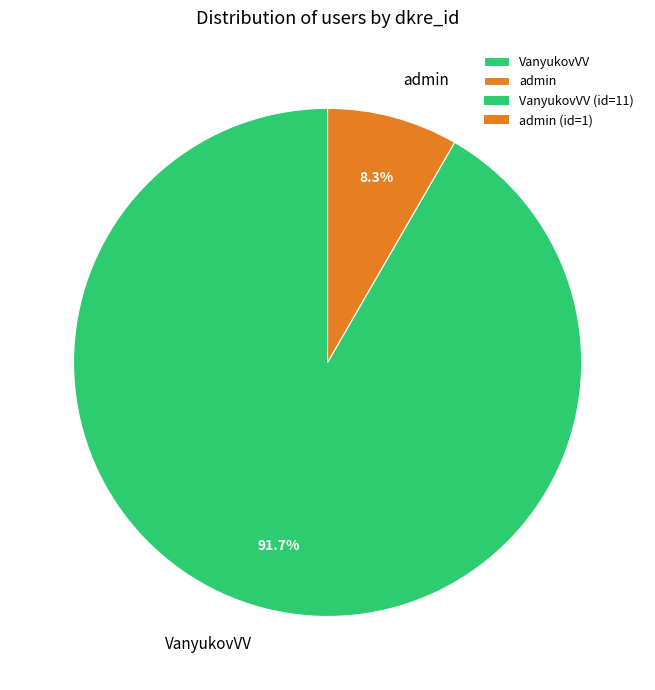

Rank the categories by value from lowest to highest.

admin, VanyukovVV